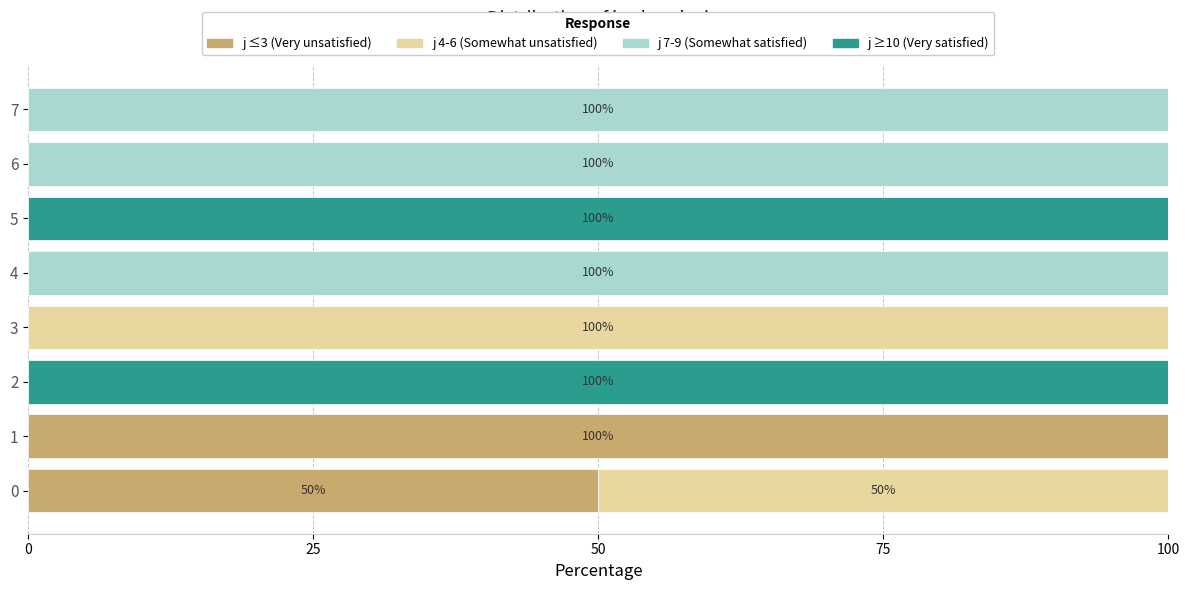

Is it true that j ≤3 (Very unsatisfied) equals 0 at 2?

True